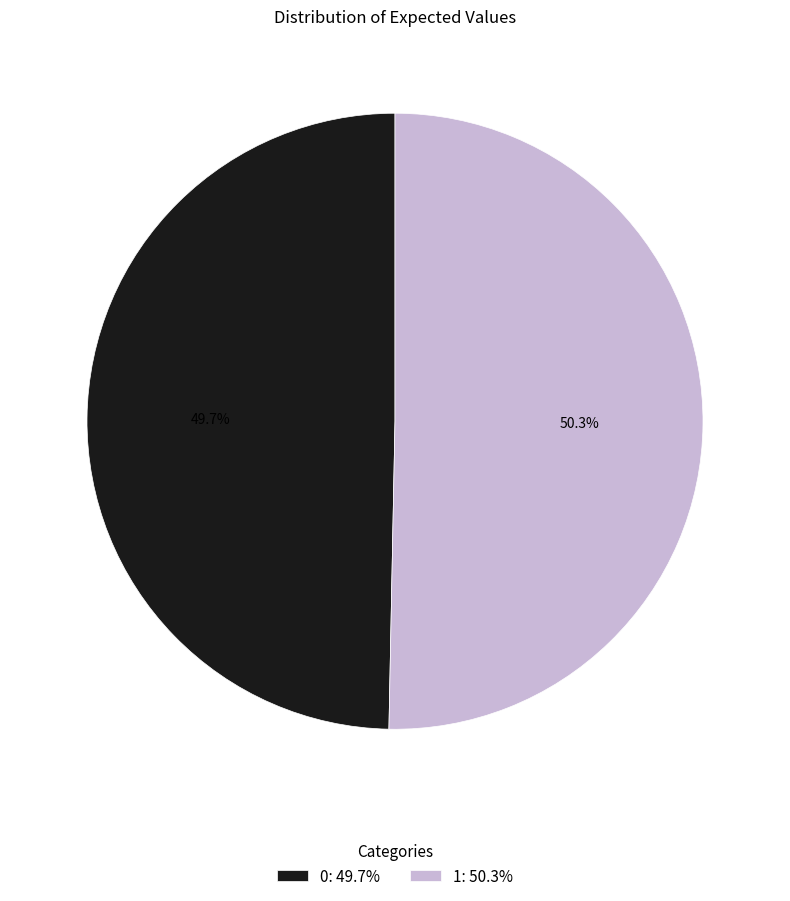

The 0 slice represents 50% of the pie. True or false?

True